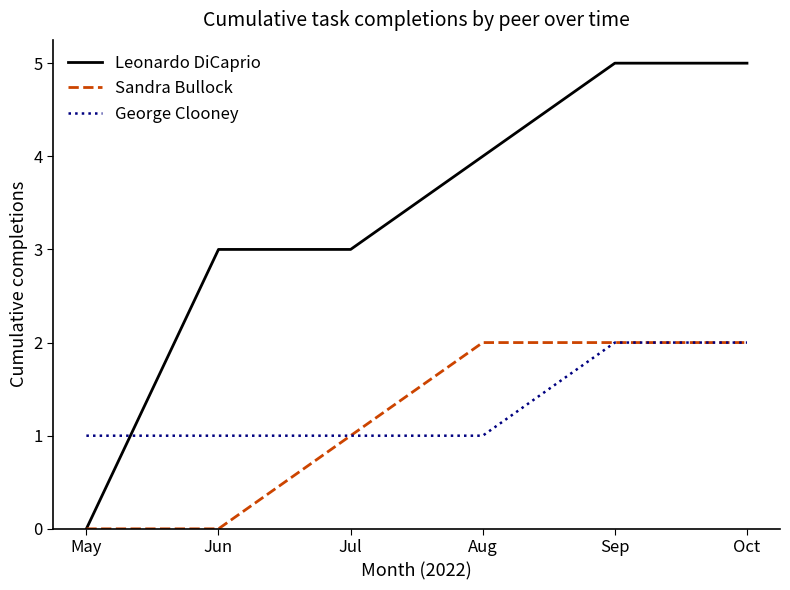

Between Jun and Jul, which series saw the biggest shift?

Sandra Bullock